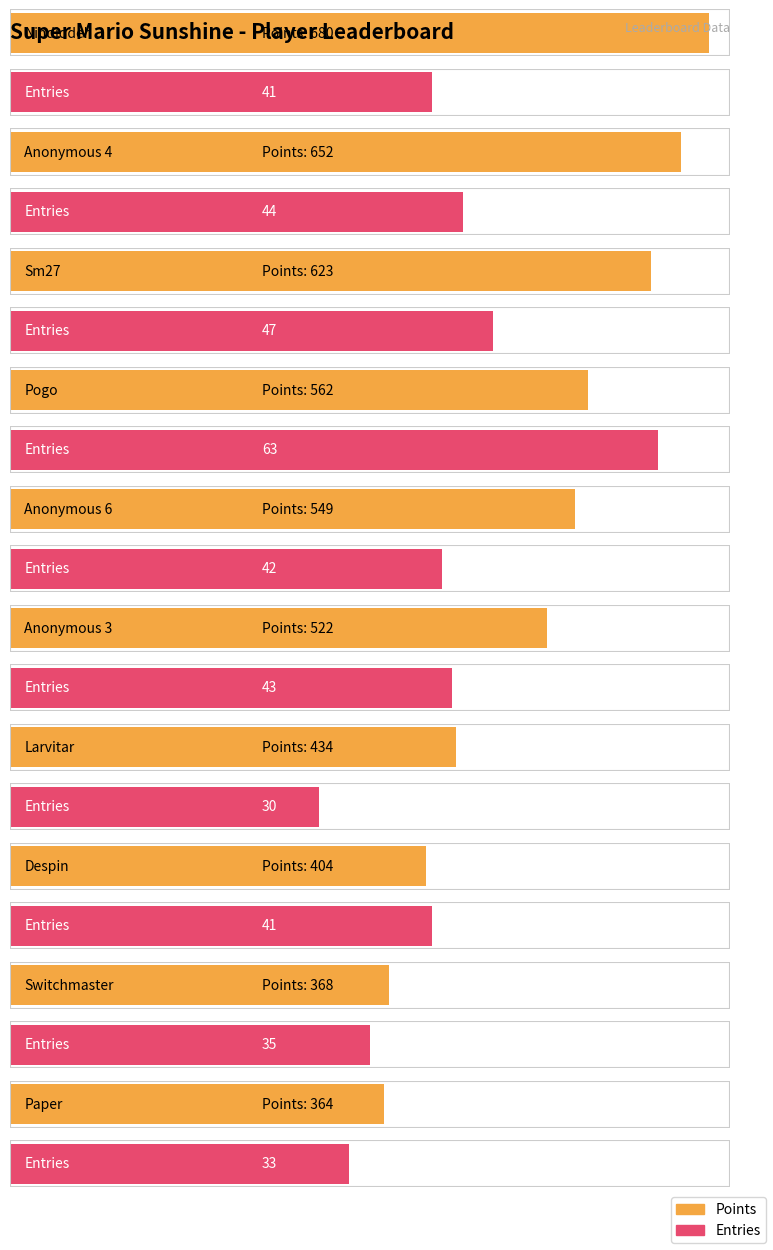

Are the bars grouped side by side (vs. stacked)?

Yes